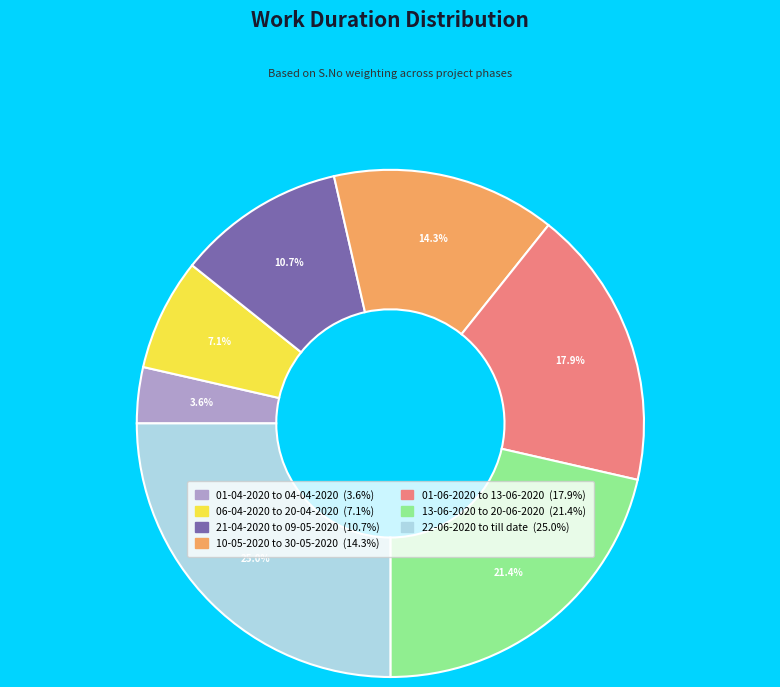

How many slices are in this pie chart?

7